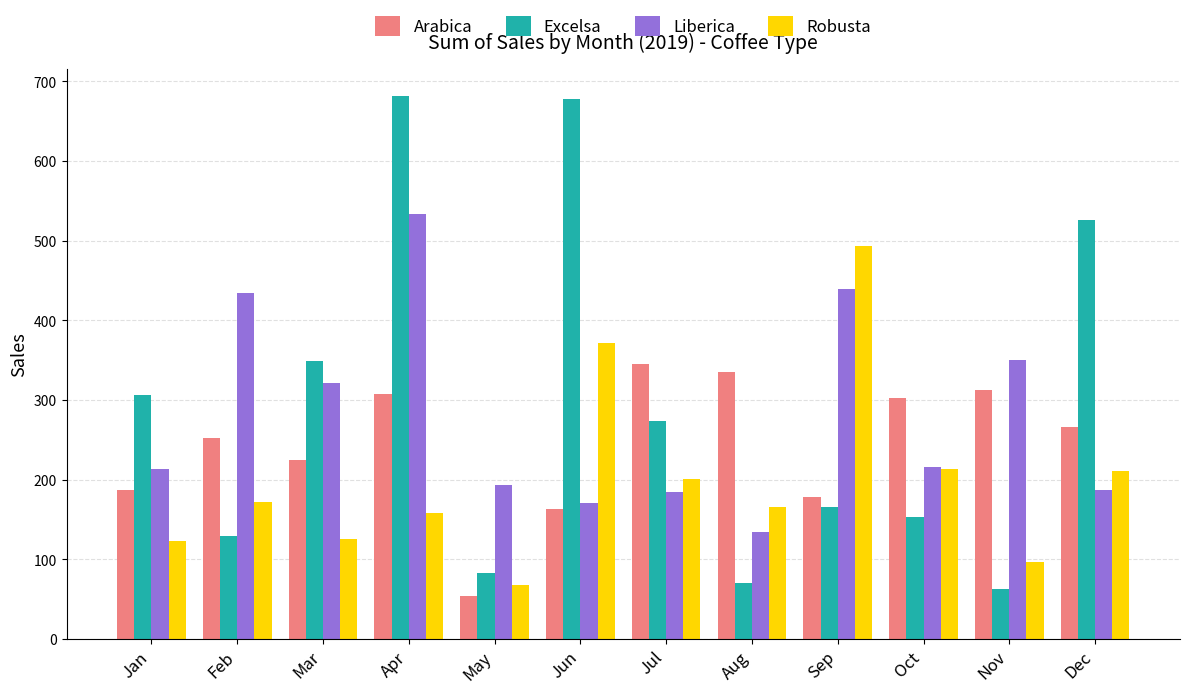

What is the lowest value of the Robusta series?

68.0